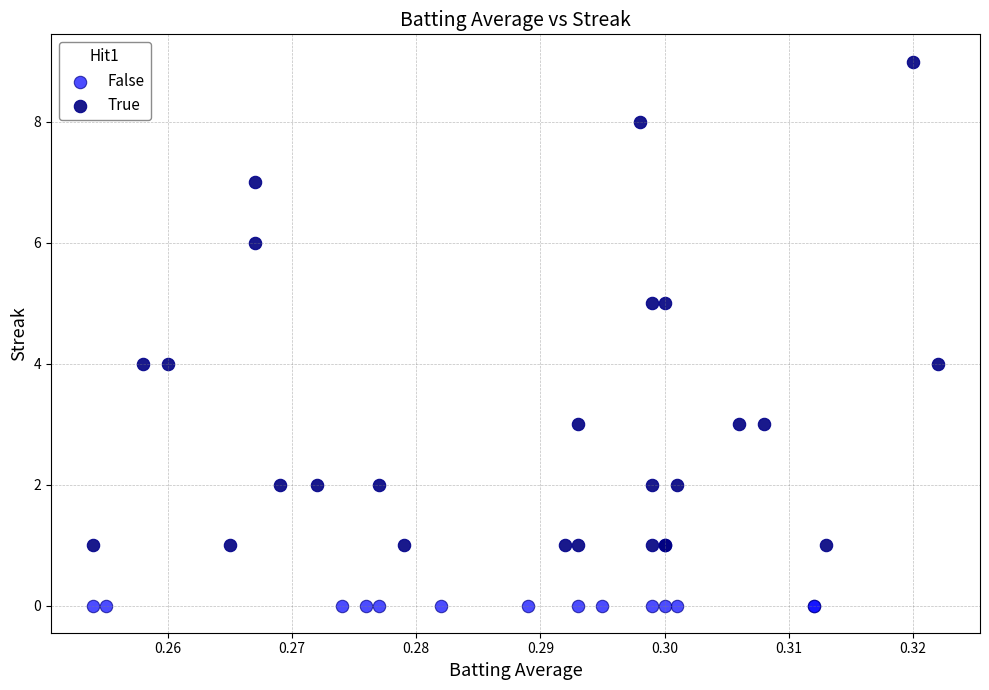

What are all the series names shown in the legend?

False, True